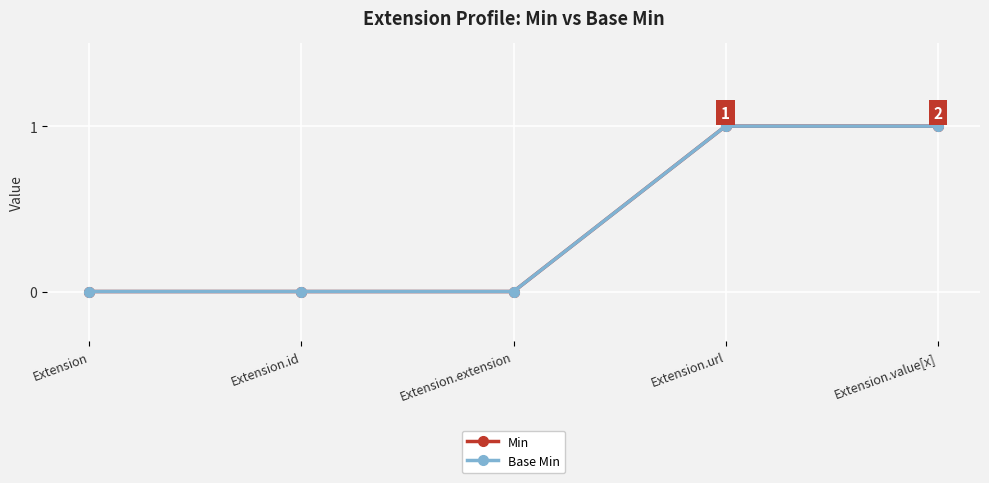

Which category has the lowest value in the Min series?

Extension